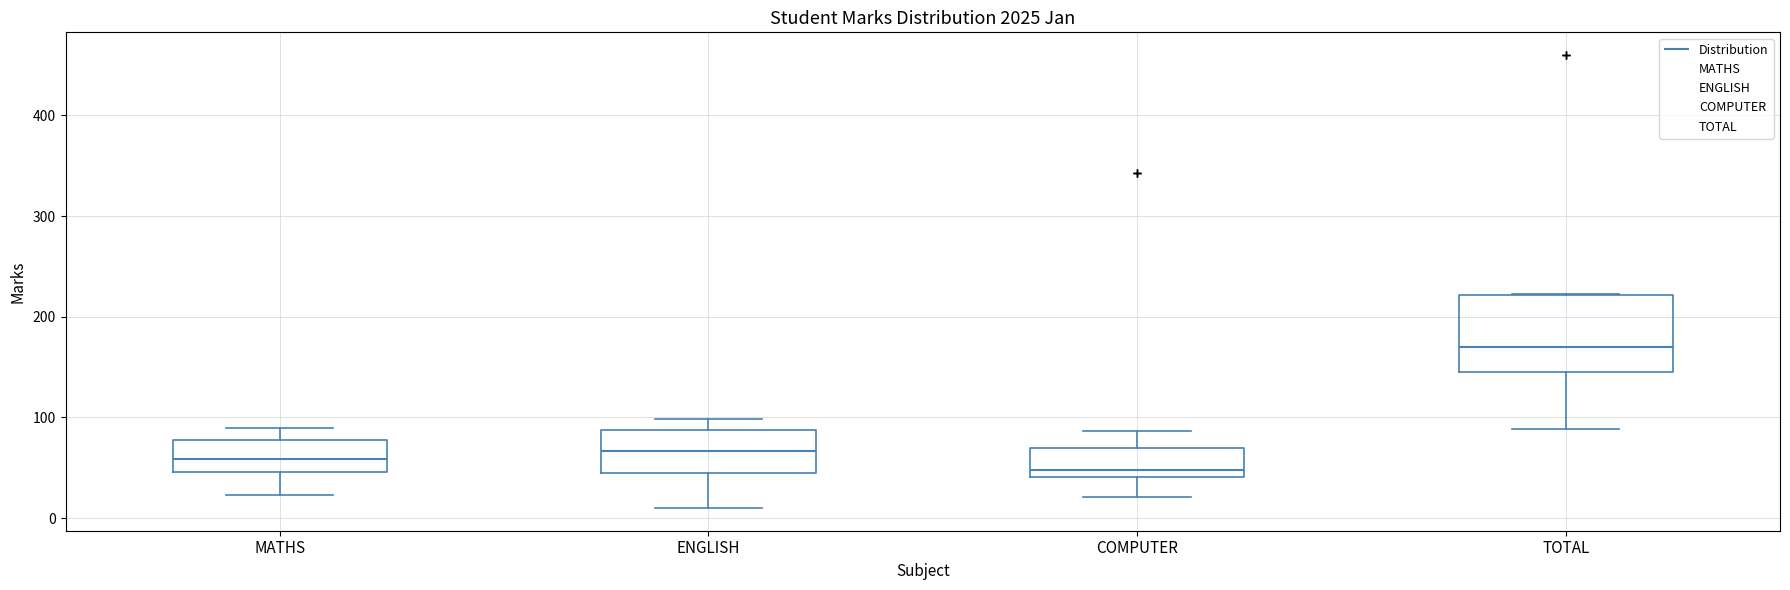

Where does the median line of the box for ENGLISH sit on the y-axis? The values are not printed on the chart, so give them approximately, as read against the axis.

70